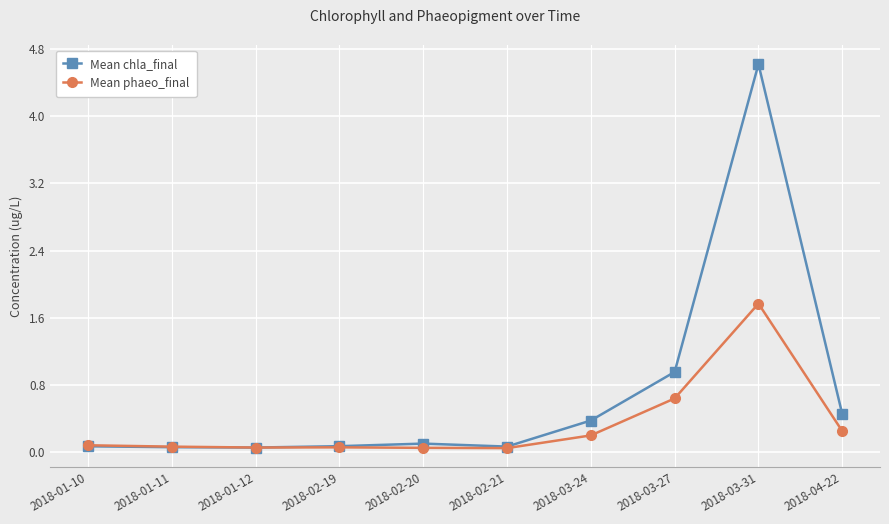

The value of Mean phaeo_final at 2018-03-24 is 0.2. True or false?

True